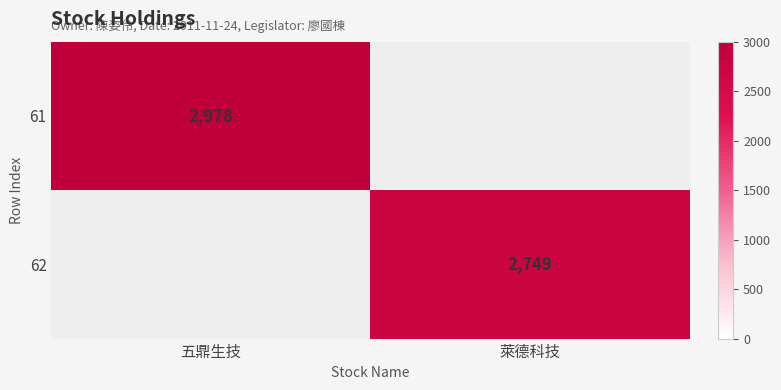

Is the value of 61 at 五鼎生技 greater than the value of 62 at 萊德科技?

Yes